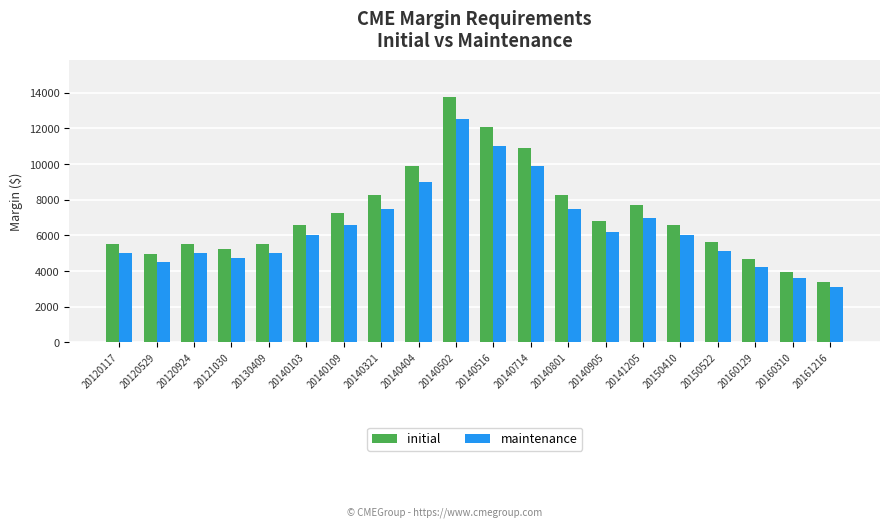

True or false: initial has a value of 13807 at 20141205.

False